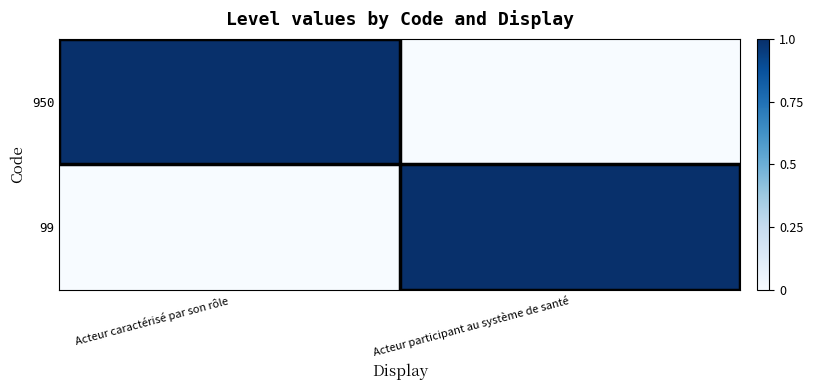

What is the total value across all series at Acteur caractérisé par son rôle?

1